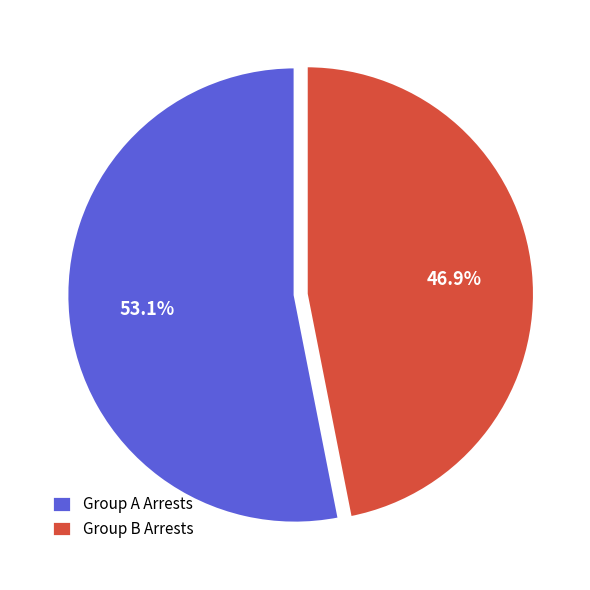

Rank the categories by value from lowest to highest.

Group B Arrests, Group A Arrests